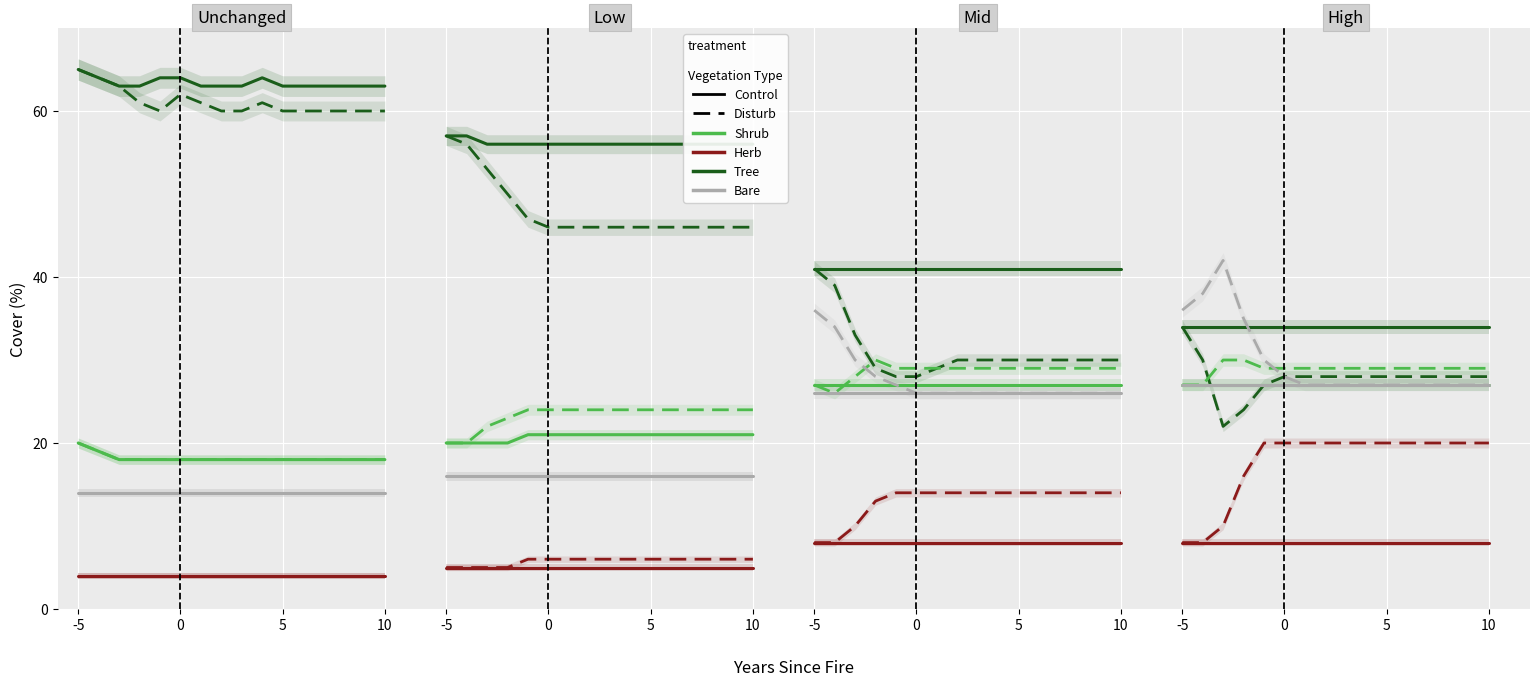

What is the value of the 12th point from the left?

57